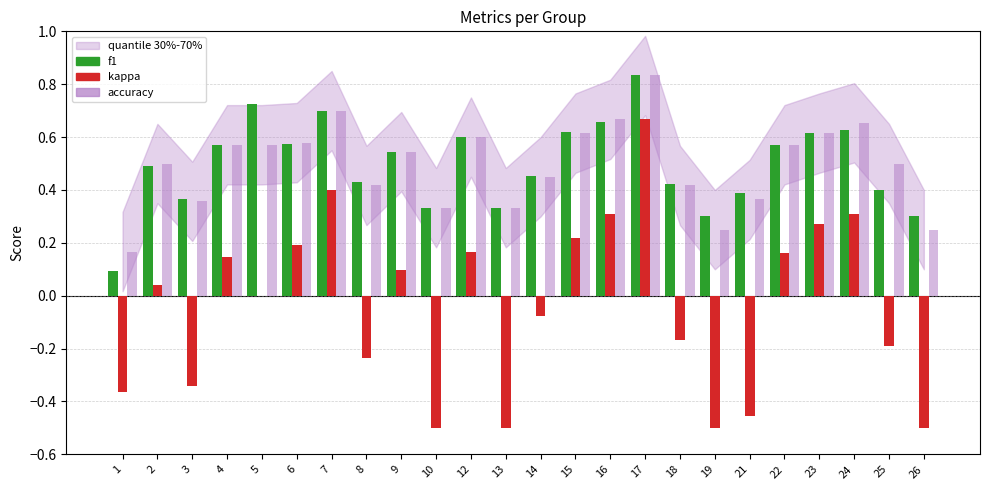

What is the difference between the maximum and minimum values in the kappa series?

1.2